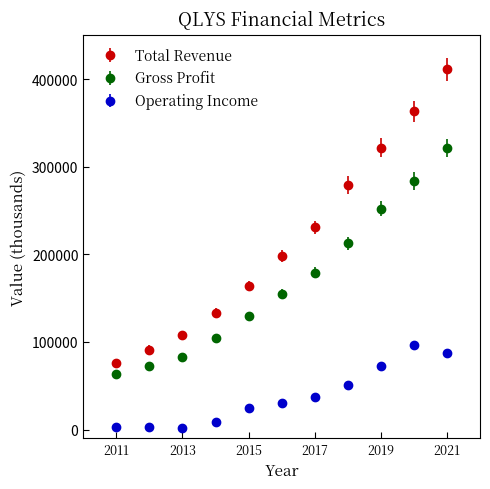

True or false: Total Revenue has more than 0 interior local peaks.

False